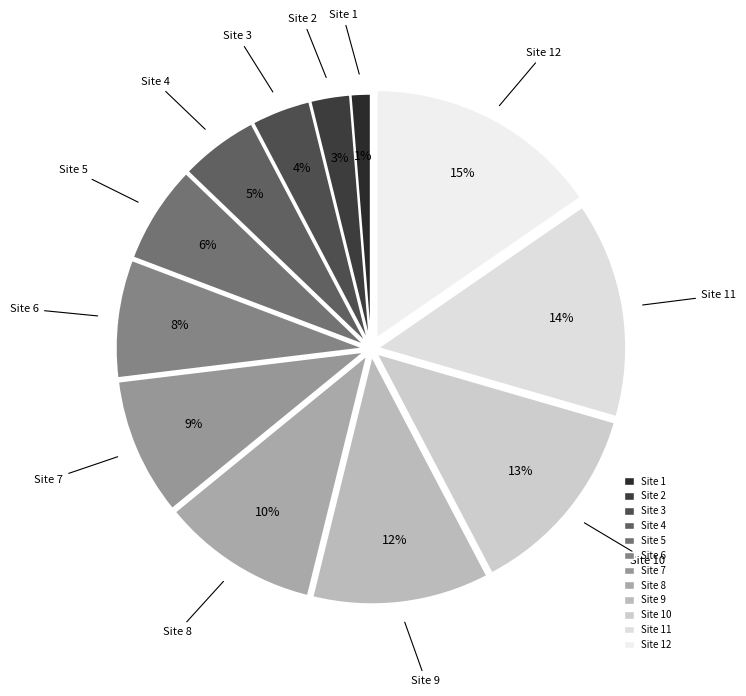

Does any single category account for the majority?

No